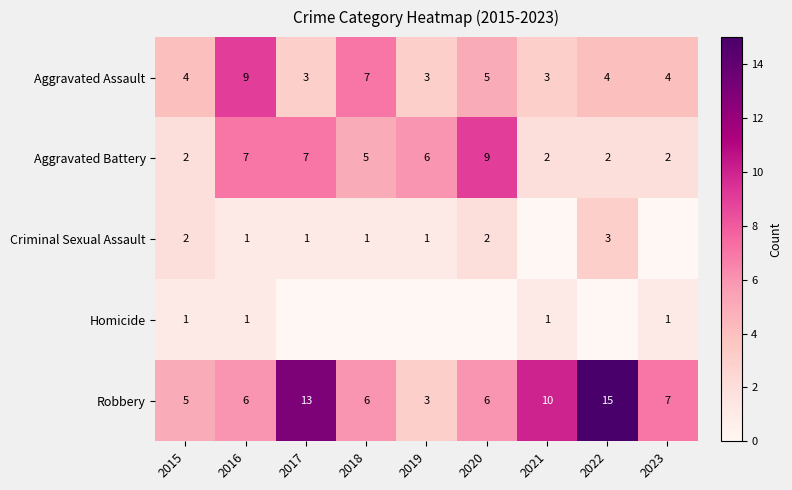

How many Aggravated Assault values are between 3 and 5?

7